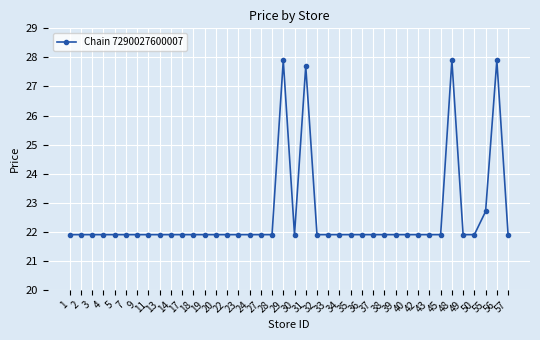

Reading right to left, extract all data points from this chart.

21.9	27.9	22.7	21.9	21.9	27.9	21.9	21.9	21.9	21.9	21.9	21.9	21.9	21.9	21.9	21.9	21.9	21.9	27.7	21.9	27.9	21.9	21.9	21.9	21.9	21.9	21.9	21.9	21.9	21.9	21.9	21.9	21.9	21.9	21.9	21.9	21.9	21.9	21.9	21.9